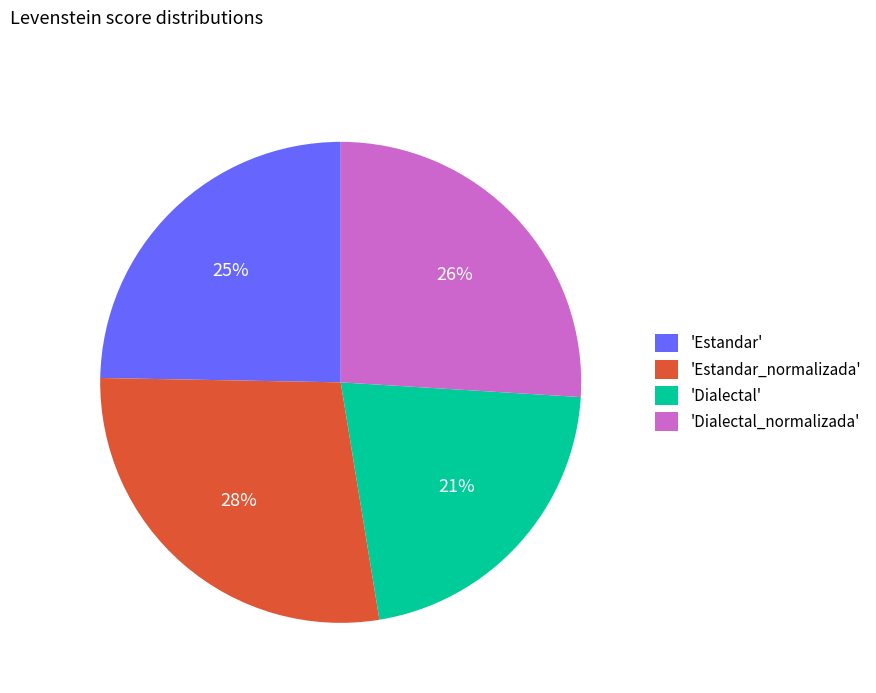

Does 'Dialectal' represent more than half of the total?

No